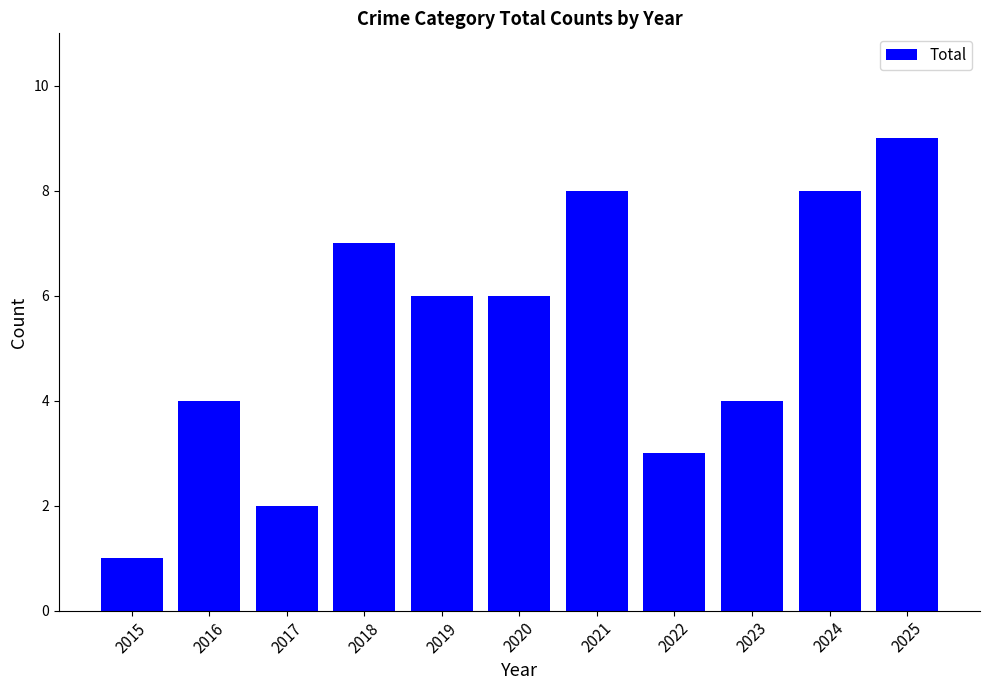

What value does the data have at 2017?

2